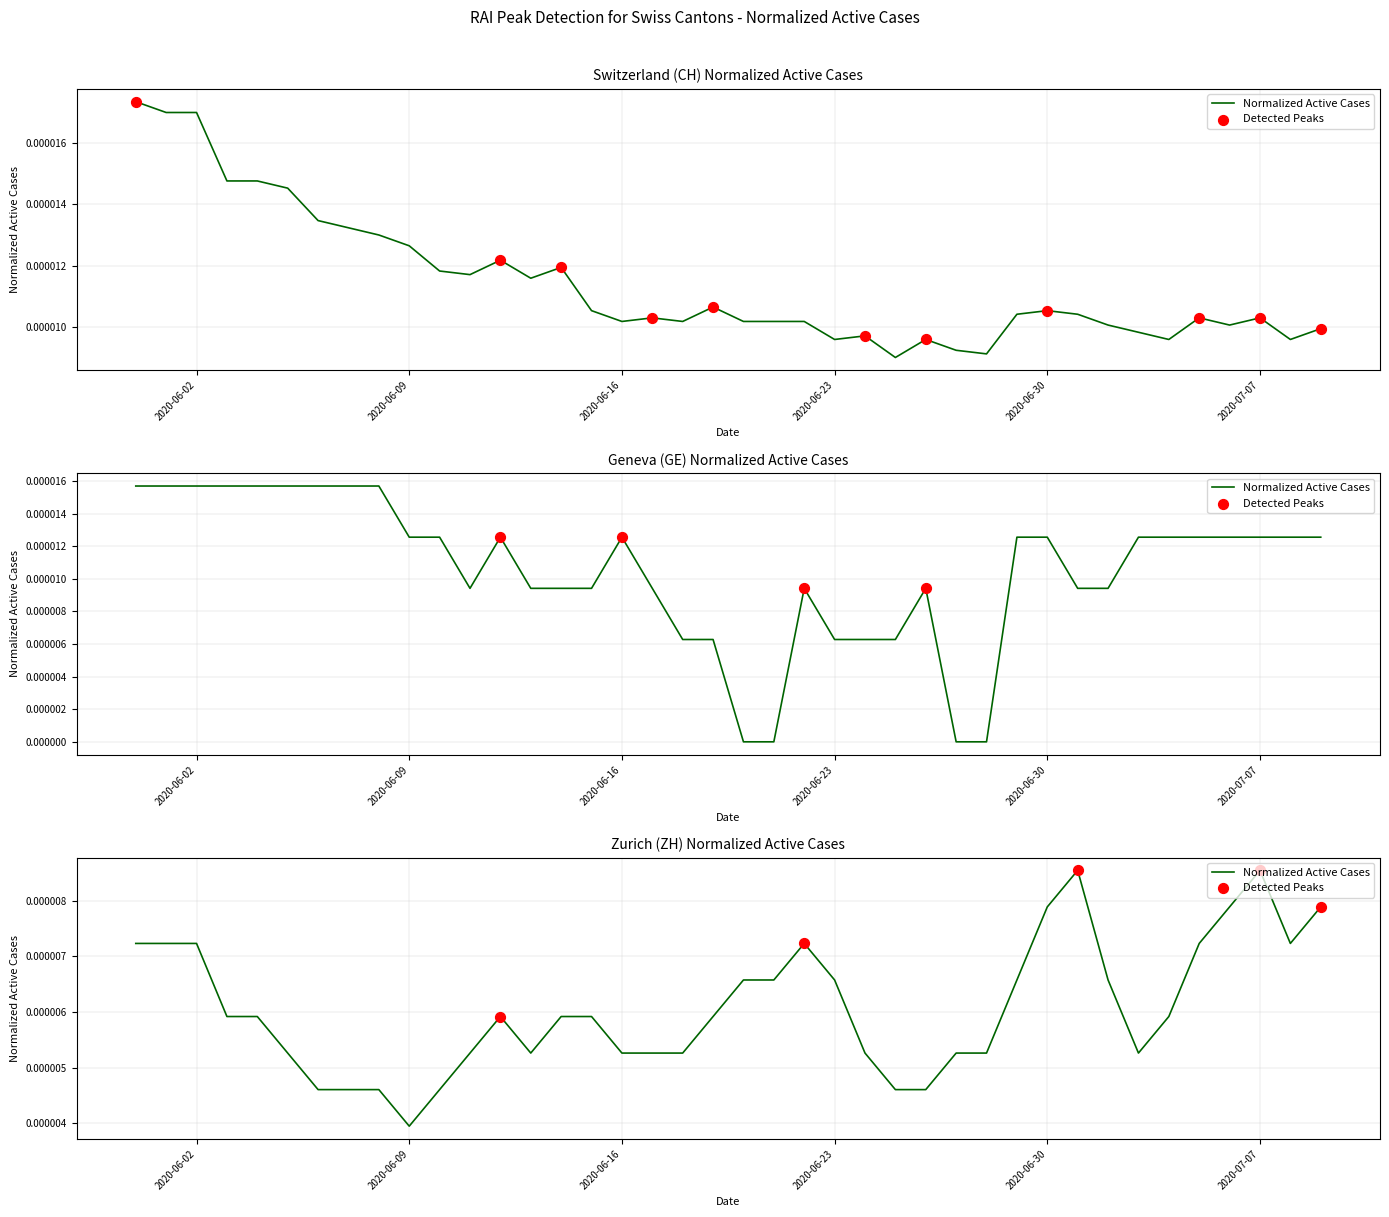

Which series reaches the minimum Y coordinate?

GE_pc